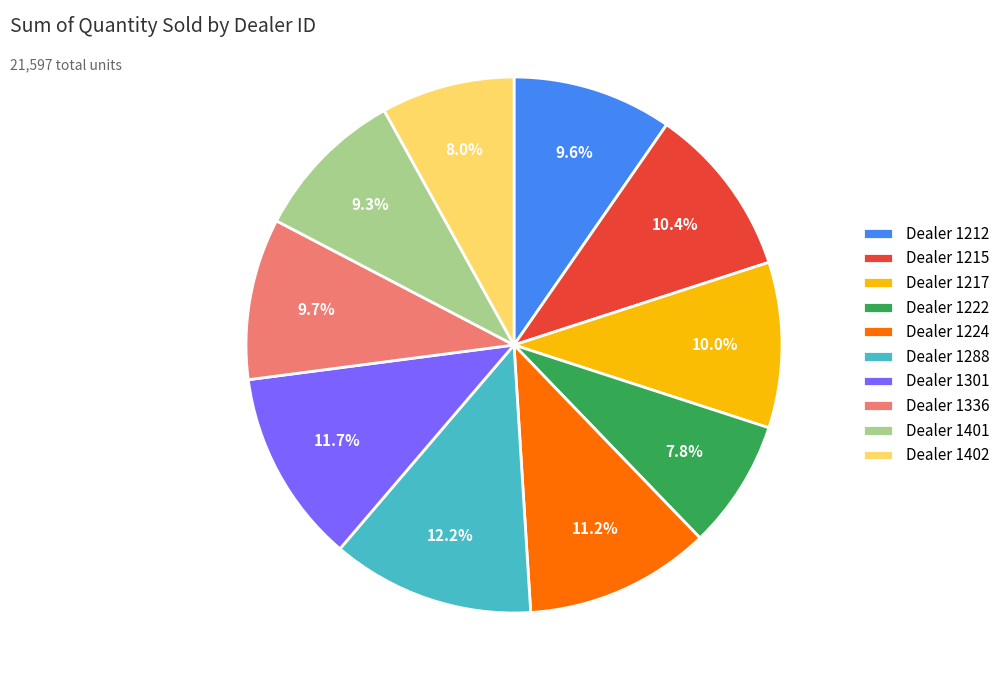

What is the largest slice in the pie chart?

Dealer 1288